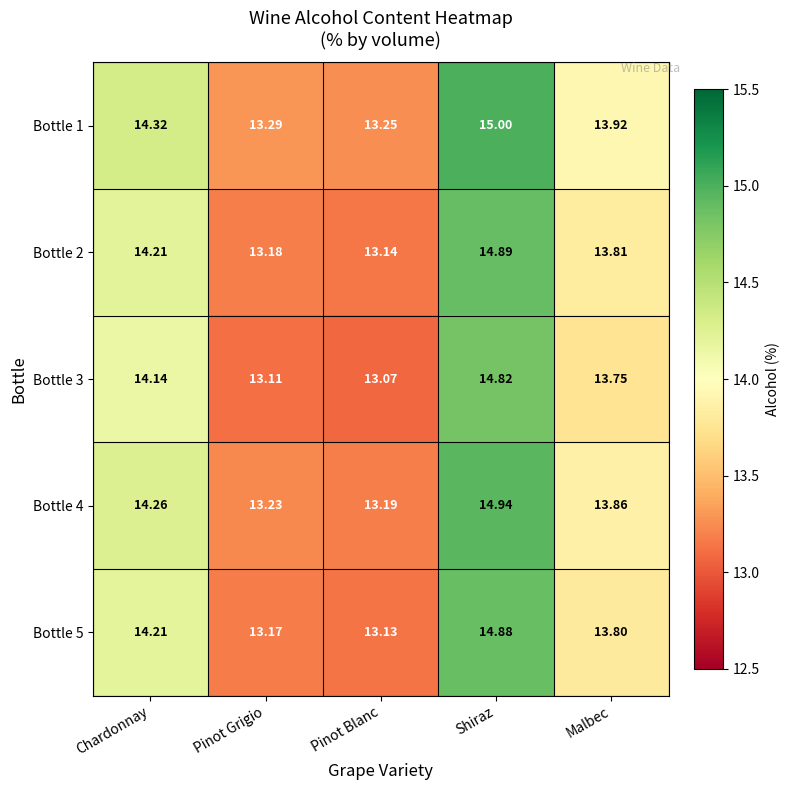

Is the value of Bottle 3 at Shiraz greater than the value of Bottle 5 at Chardonnay?

Yes